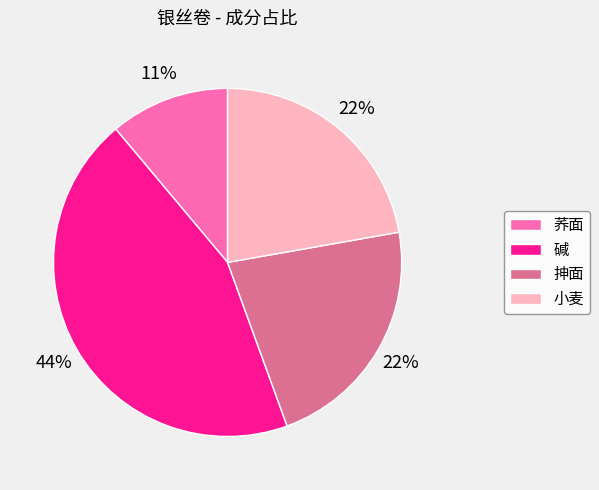

Is the sum of 抻面 and 碱 greater than half?

Yes